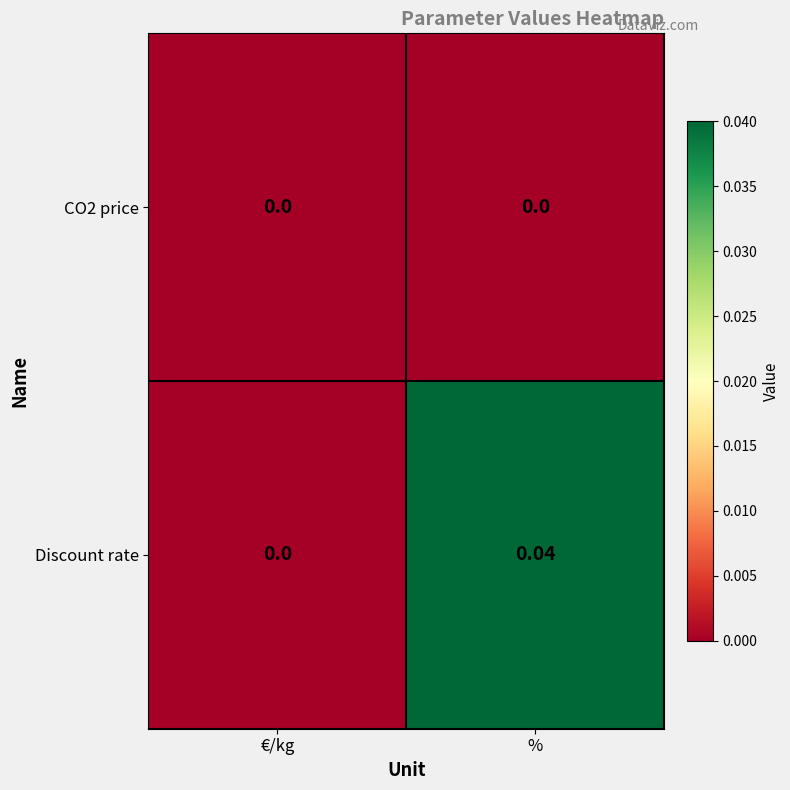

List the series in order of their peak value, lowest first.

CO2 price, Discount rate